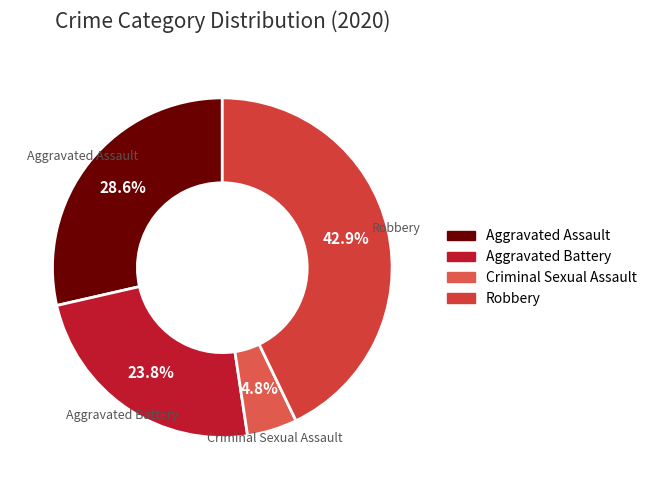

Does any single category account for the majority?

No